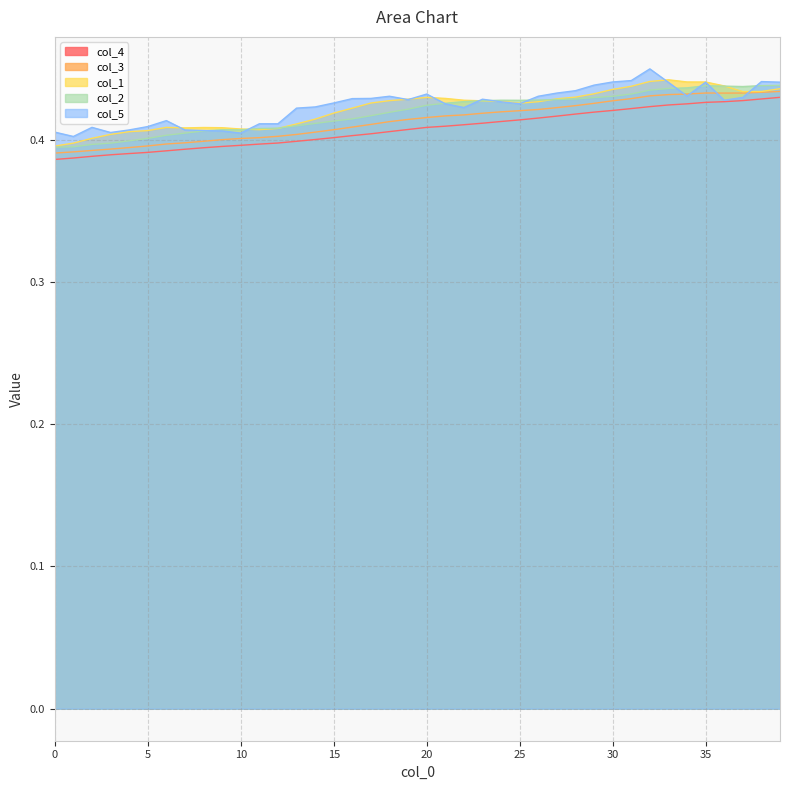

Does the chart have visible grid lines?

Yes